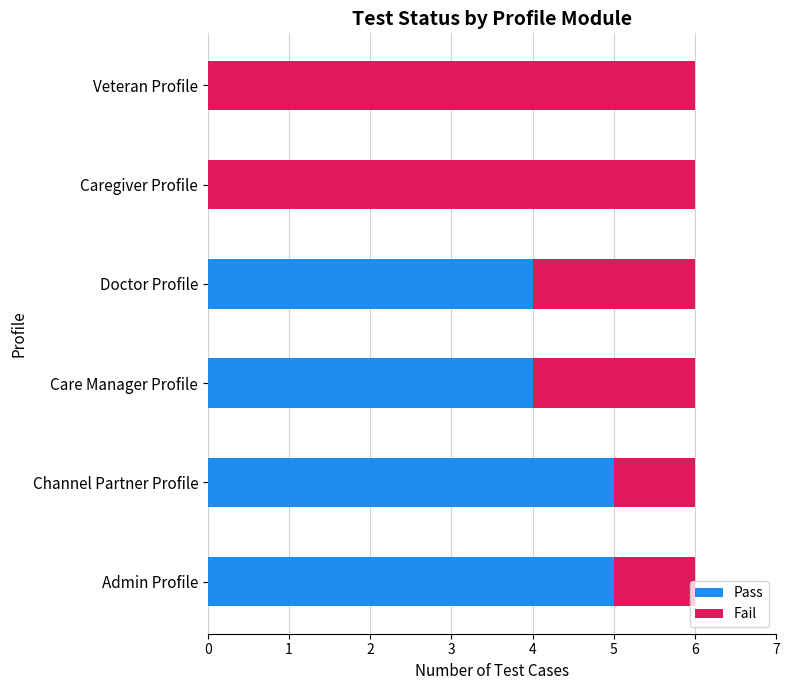

What is the highest value of the Pass series?

5